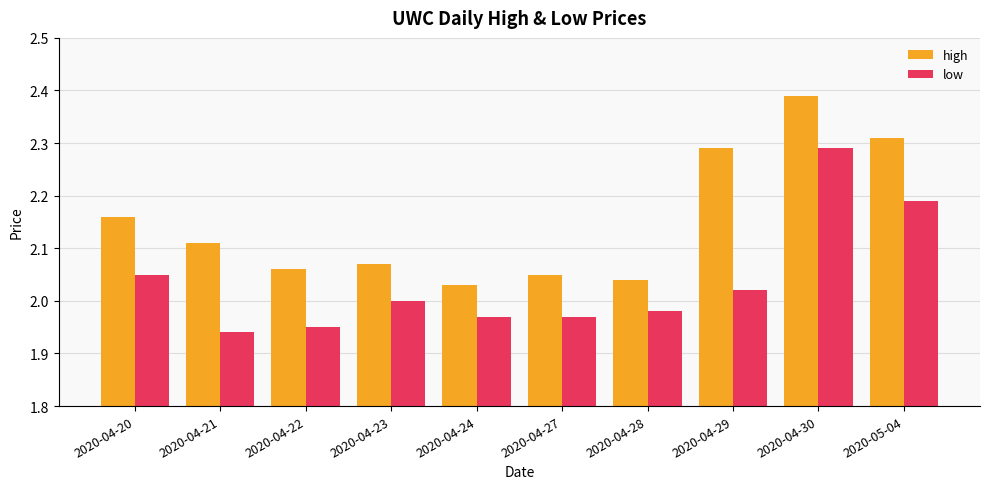

What position from the left is 2020-04-30?

9